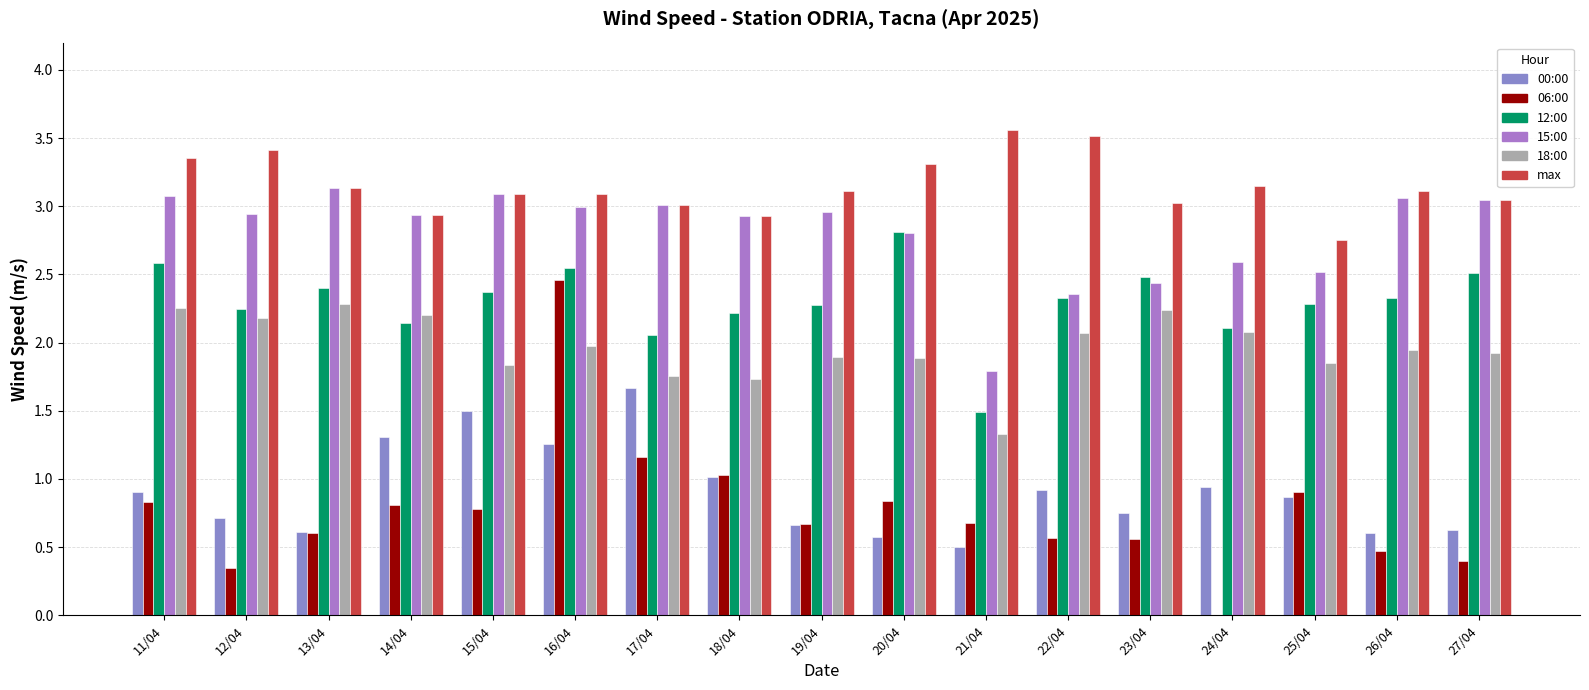

What is the label of the 6th bar from the right?

22/04